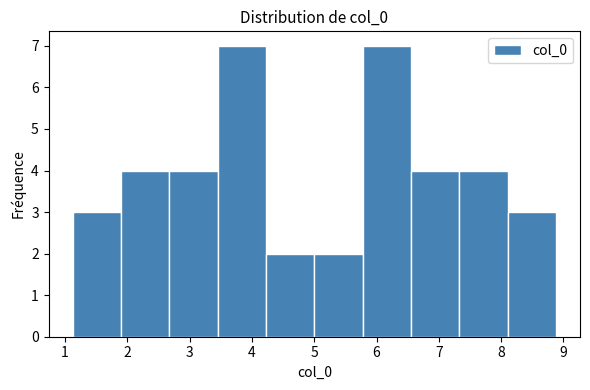

Reading left to right, list every bar in this chart as the range it spans on the x-axis followed by its height. Neither the bar edges nor the heights are printed on the chart, so give them approximately, as read against the axes.

1.1 to 1.9: 3
1.9 to 2.7: 4
2.7 to 3.4: 4
3.4 to 4.2: 7
4.2 to 5.0: 2
5.0 to 5.8: 2
5.8 to 6.6: 7
6.6 to 7.3: 4
7.3 to 8.1: 4
8.1 to 8.9: 3